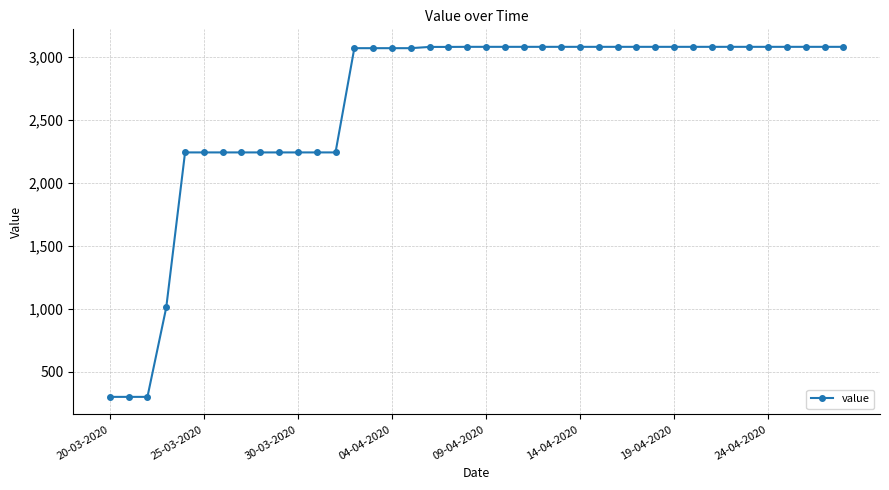

How many values are below 3079?

17